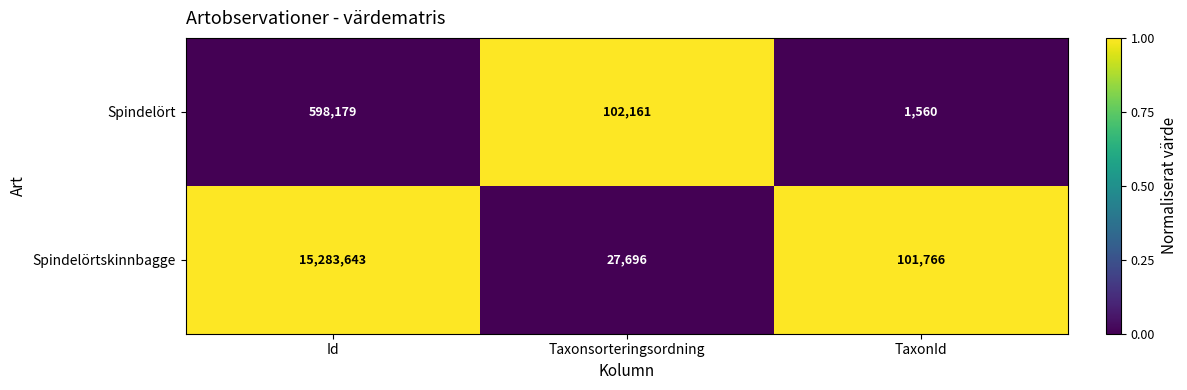

Rank the categories by Spindelörtskinnbagge value from highest to lowest.

Id, TaxonId, Taxonsorteringsordning